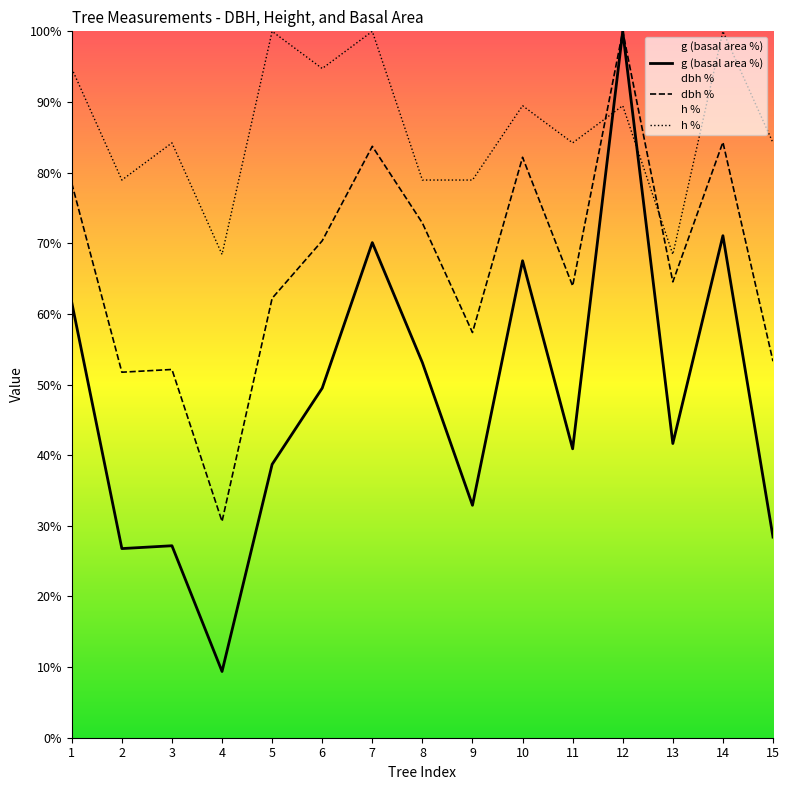

What is the smallest value displayed?

9.4